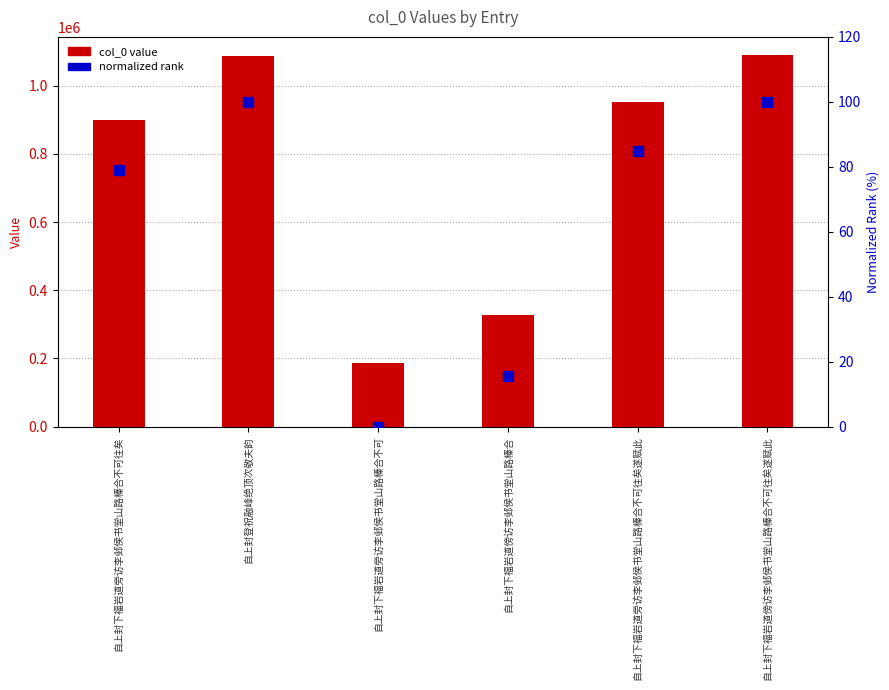

Which category has the lowest value across all series?

自上封下福岩道旁访李邺侯书堂山路榛合不可